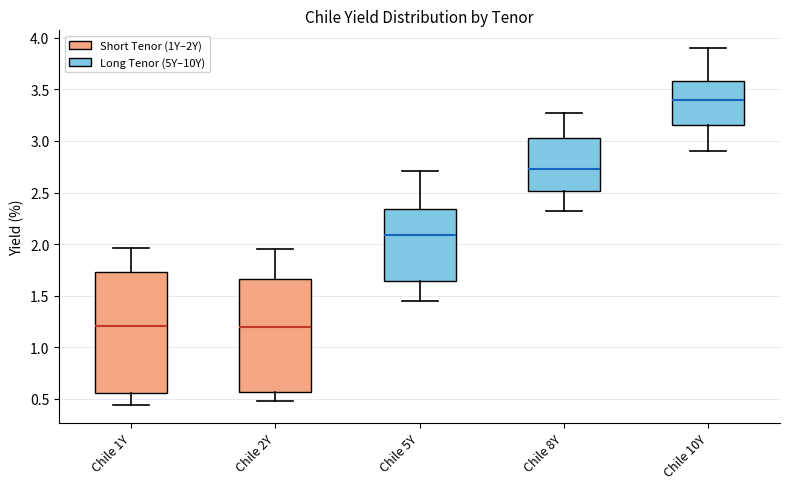

Where does the upper whisker of the box for Chile 8Y end on the y-axis? The values are not printed on the chart, so give them approximately, as read against the axis.

3.25